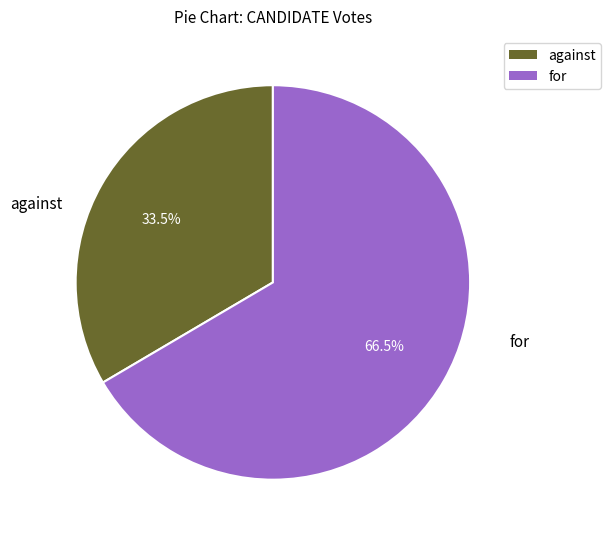

Is there any slice that represents more than half of the pie?

Yes